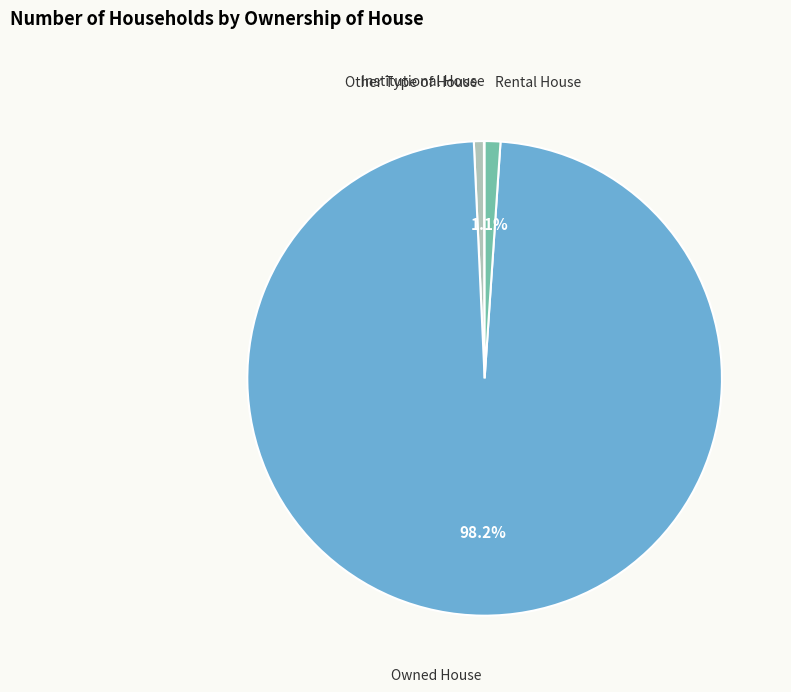

What is the largest slice in the pie chart?

Owned House